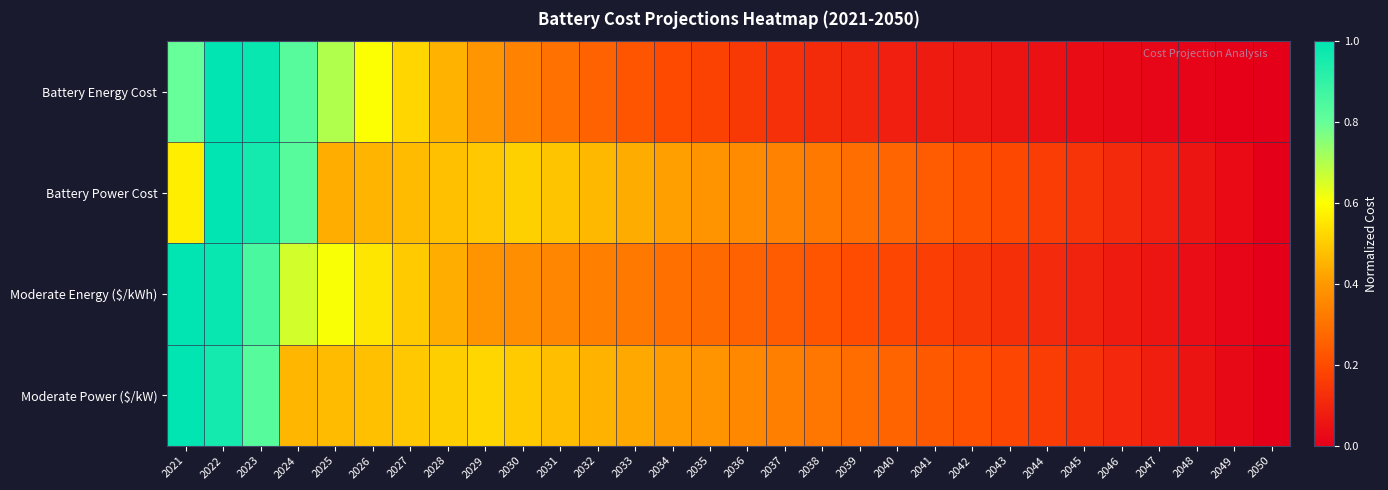

At 2044, list the series in order from smallest to largest.

Battery Energy Cost, Moderate Energy ($/kWh), Moderate Power ($/kW), Battery Power Cost